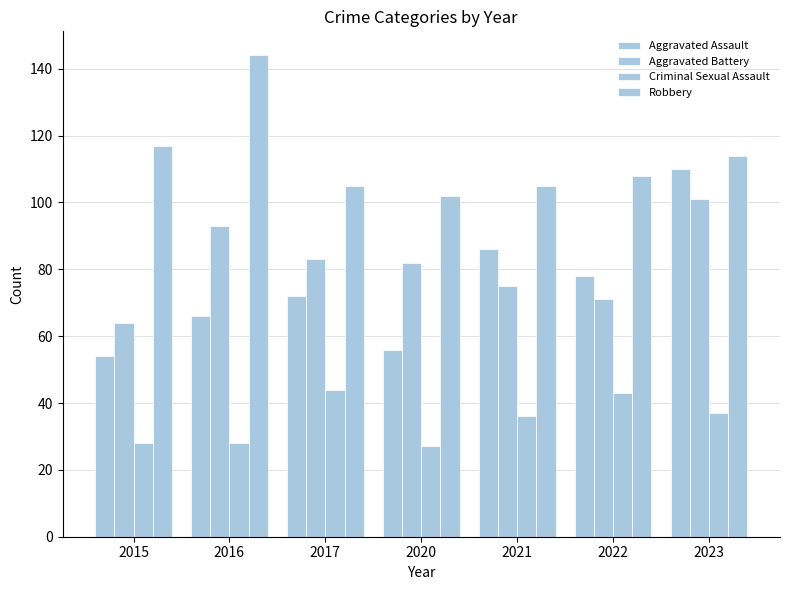

Which series has the largest total across all categories?

Robbery